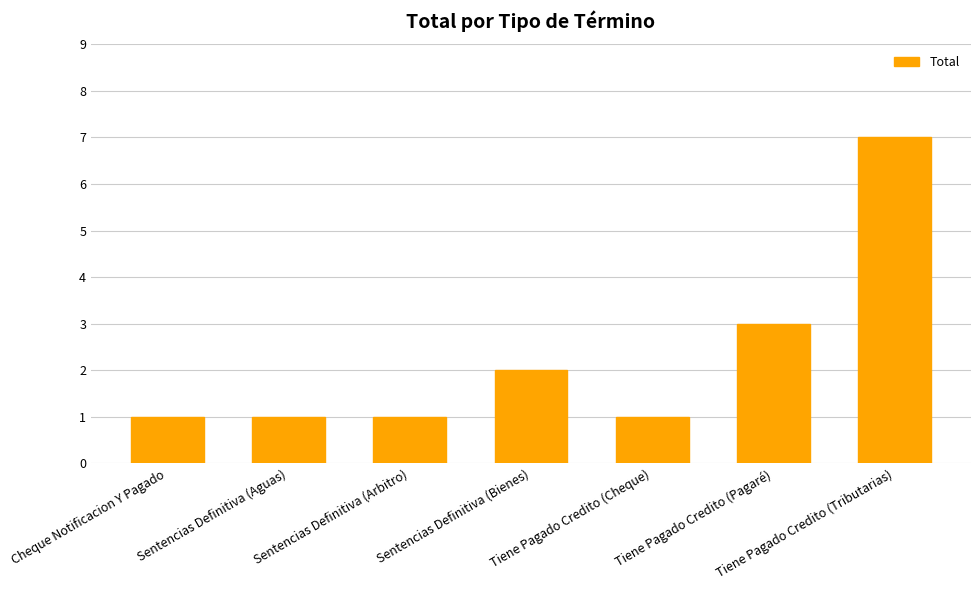

What position from the left is Sentencias Definitiva (Aguas)?

2